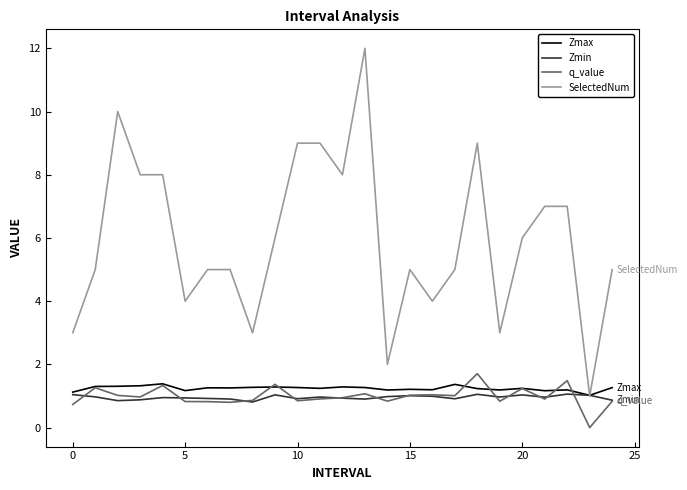

How many lines are shown in the chart?

4